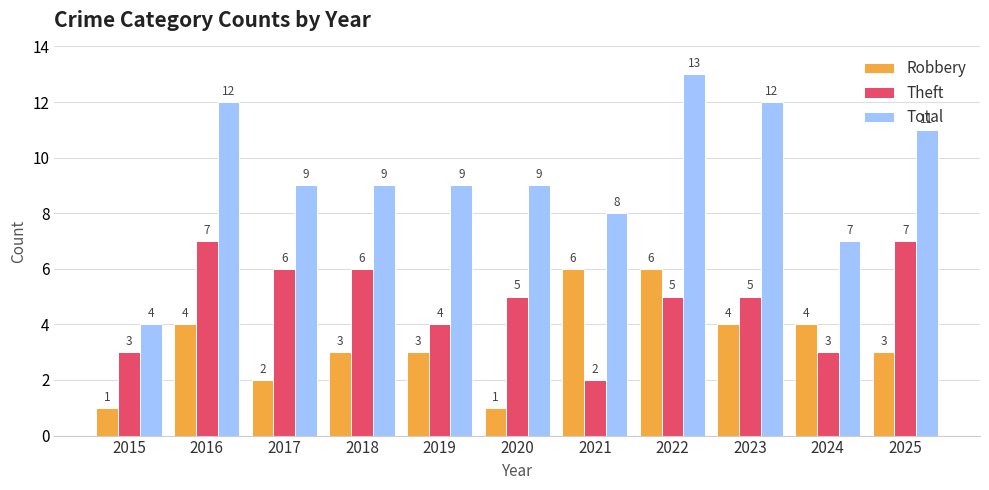

What is the sum of all Total values?

103